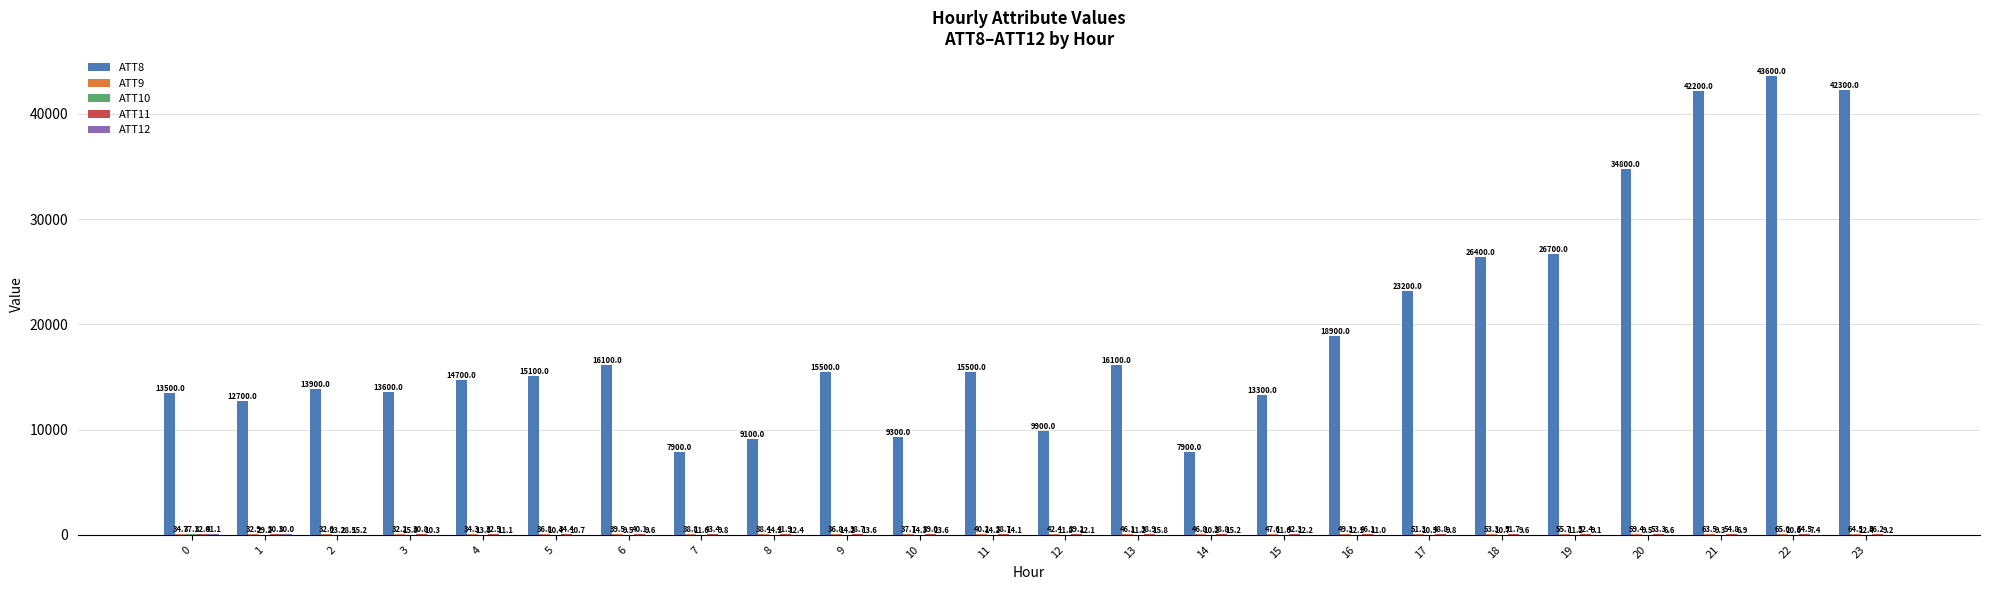

At which category is the sum across all series the highest?

22